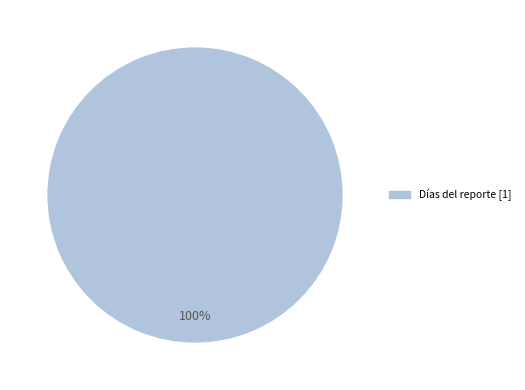

Does any single category account for the majority?

Yes